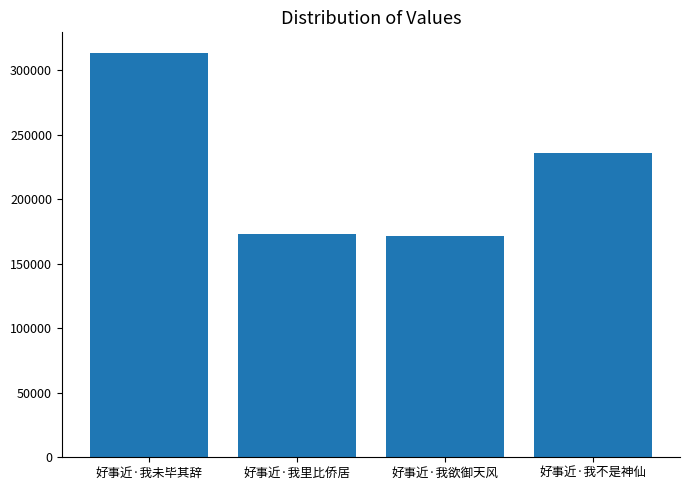

How many bars are there in total?

4